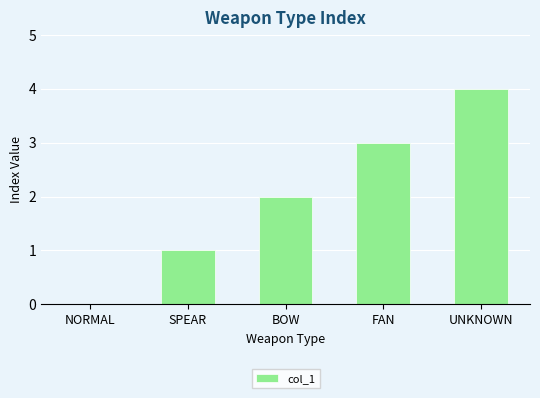

What is the greatest value displayed?

4